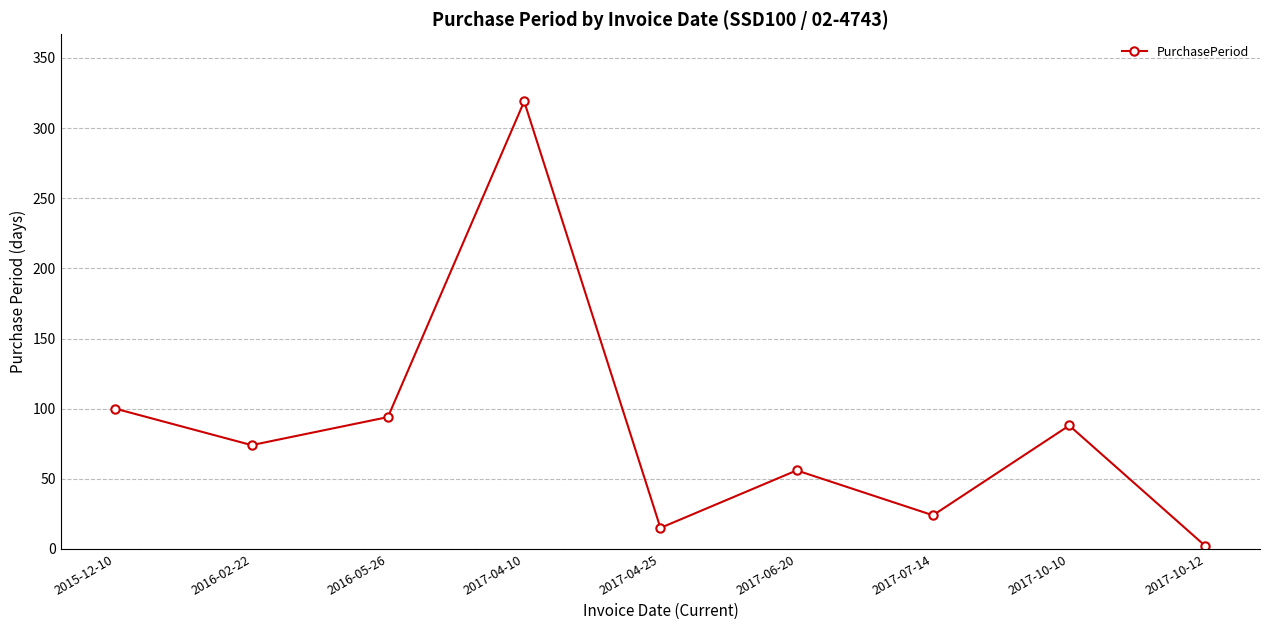

Rank the categories by value from lowest to highest.

2017-10-12, 2017-04-25, 2017-07-14, 2017-06-20, 2016-02-22, 2017-10-10, 2016-05-26, 2015-12-10, 2017-04-10